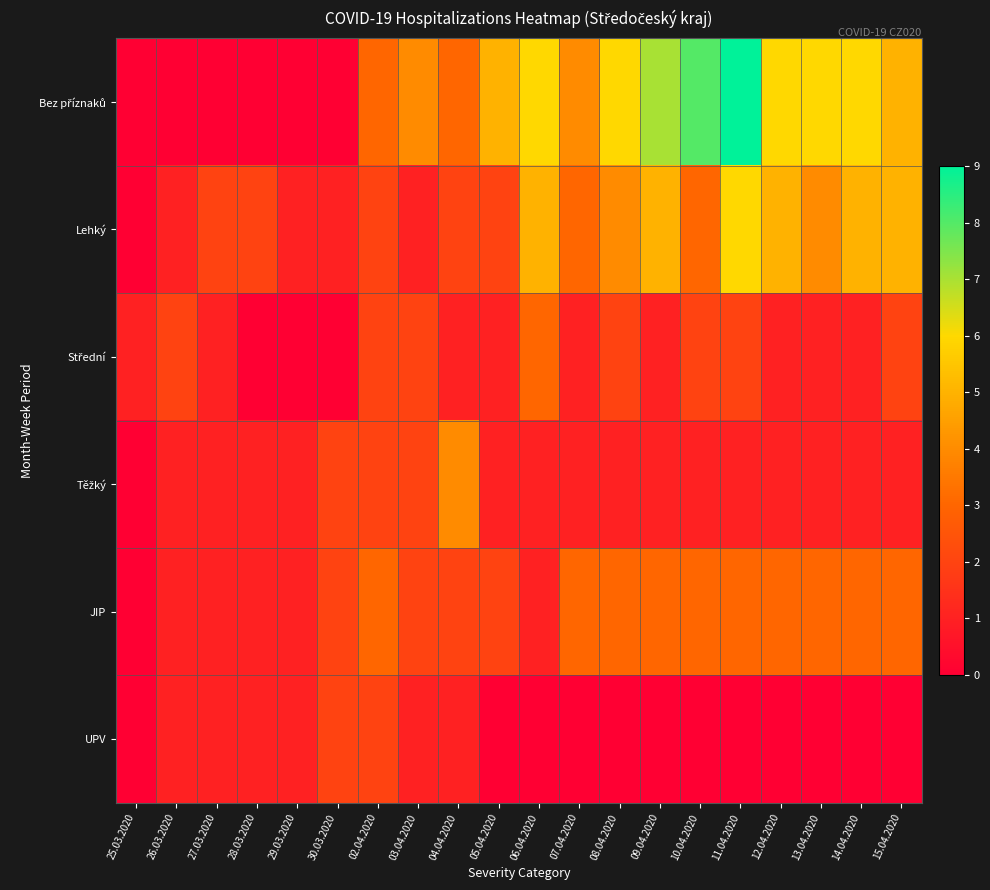

At 03.04.2020, list the series in order from largest to smallest.

Bez příznaků, Střední, Těžký, JIP, Lehký, UPV